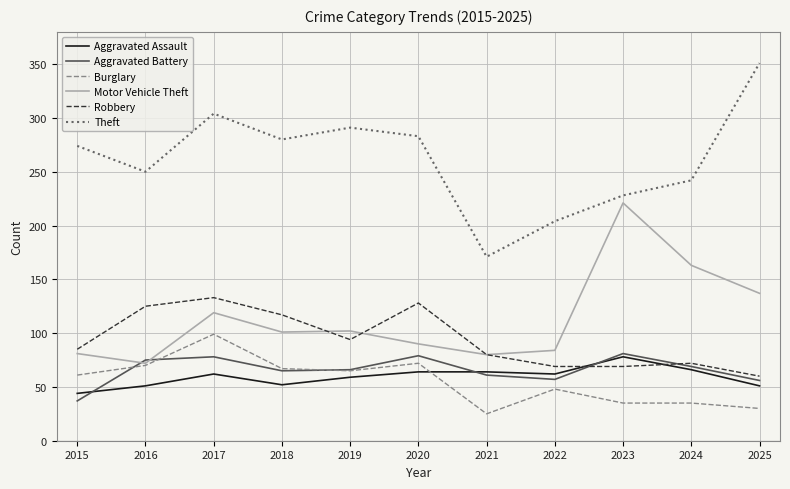

Which category has the highest value in the Theft series?

2025